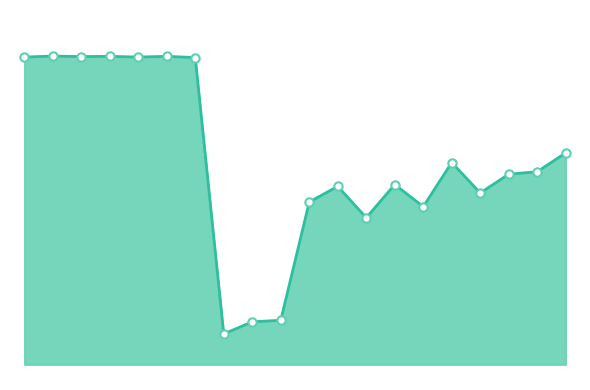

What is the greatest value displayed?

42.6